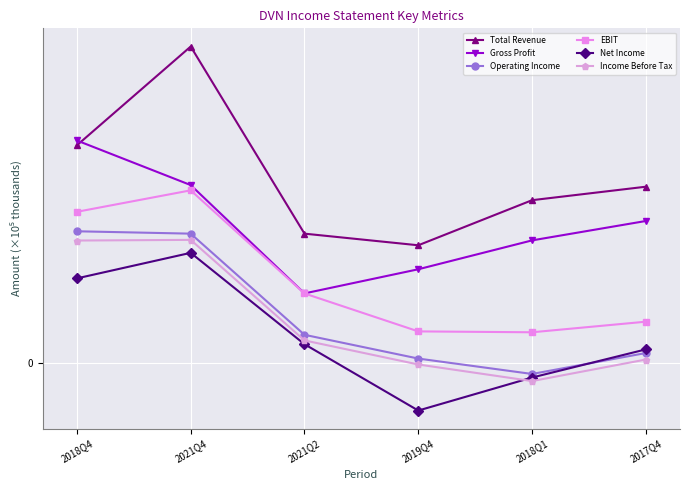

Reading left to right, extract all data points from this chart.

Total Revenue: 2018Q4=29.4	2021Q4=42.7	2021Q2=17.5	2019Q4=15.9	2018Q1=22.0	2017Q4=23.8
Gross Profit: 2018Q4=30.0	2021Q4=24.0	2021Q2=9.4	2019Q4=12.7	2018Q1=16.6	2017Q4=19.2
Operating Income: 2018Q4=17.8	2021Q4=17.5	2021Q2=3.8	2019Q4=0.6	2018Q1=-1.5	2017Q4=1.3
EBIT: 2018Q4=20.4	2021Q4=23.3	2021Q2=9.4	2019Q4=4.3	2018Q1=4.1	2017Q4=5.6
Net Income: 2018Q4=11.4	2021Q4=14.9	2021Q2=2.5	2019Q4=-6.4	2018Q1=-2.0	2017Q4=1.8
Income Before Tax: 2018Q4=16.5	2021Q4=16.6	2021Q2=3.0	2019Q4=-0.2	2018Q1=-2.5	2017Q4=0.5